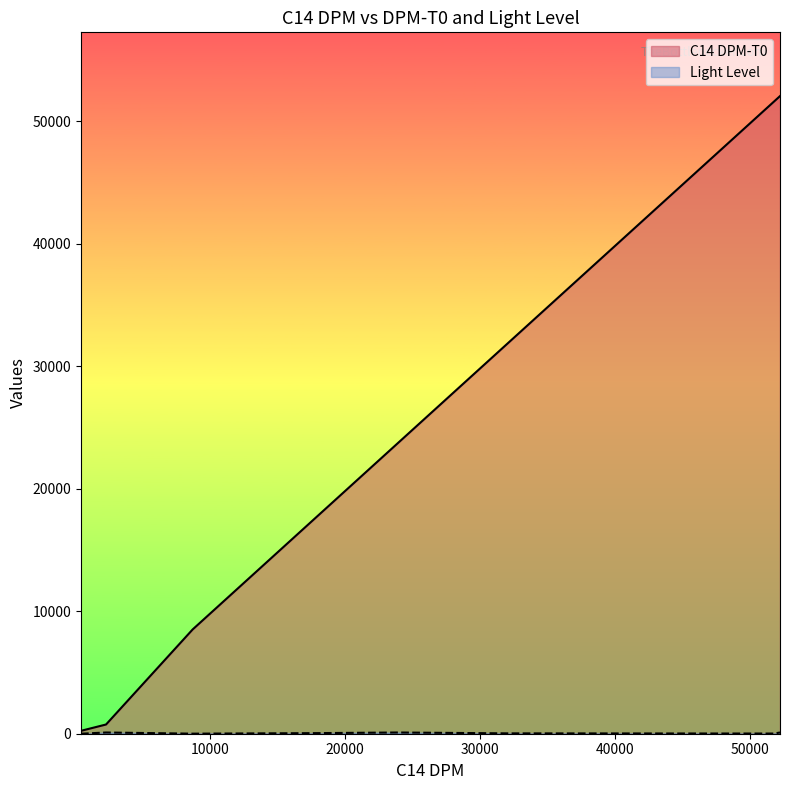

Rank the series by their average value, from lowest to highest.

Light Level, C14 DPM-T0